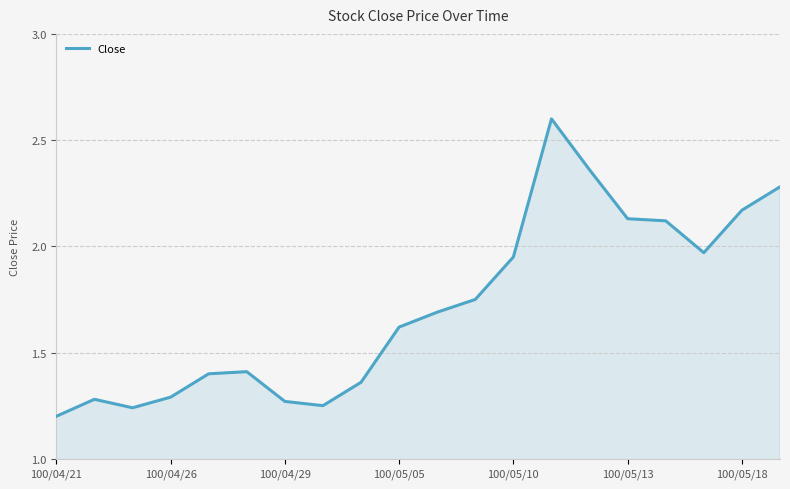

What is the greatest value displayed?

2.6